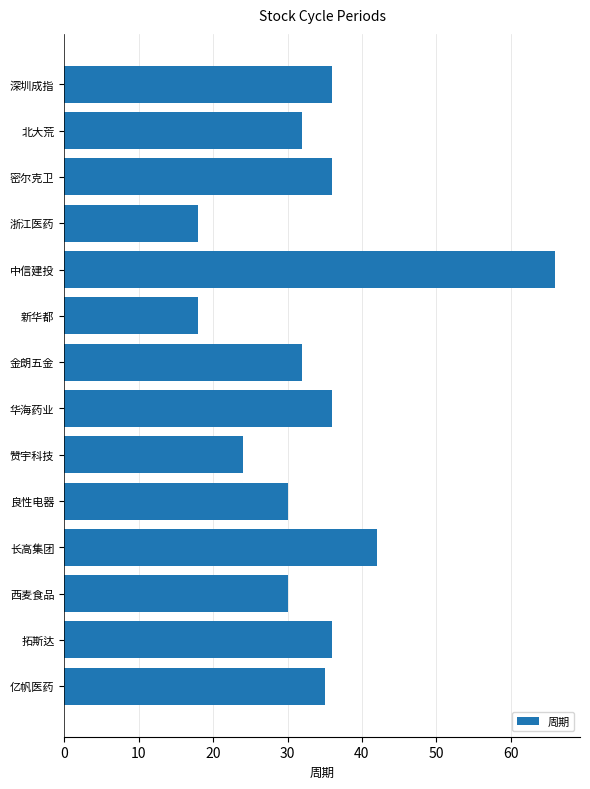

Reading top to bottom, extract all data points from this chart.

深圳成指=36	北大荒=32	密尔克卫=36	浙江医药=18	中信建投=66	新华都=18	金朗五金=32	华海药业=36	赞宇科技=24	良性电器=30	长高集团=42	西麦食品=30	拓斯达=36	亿帆医药=35